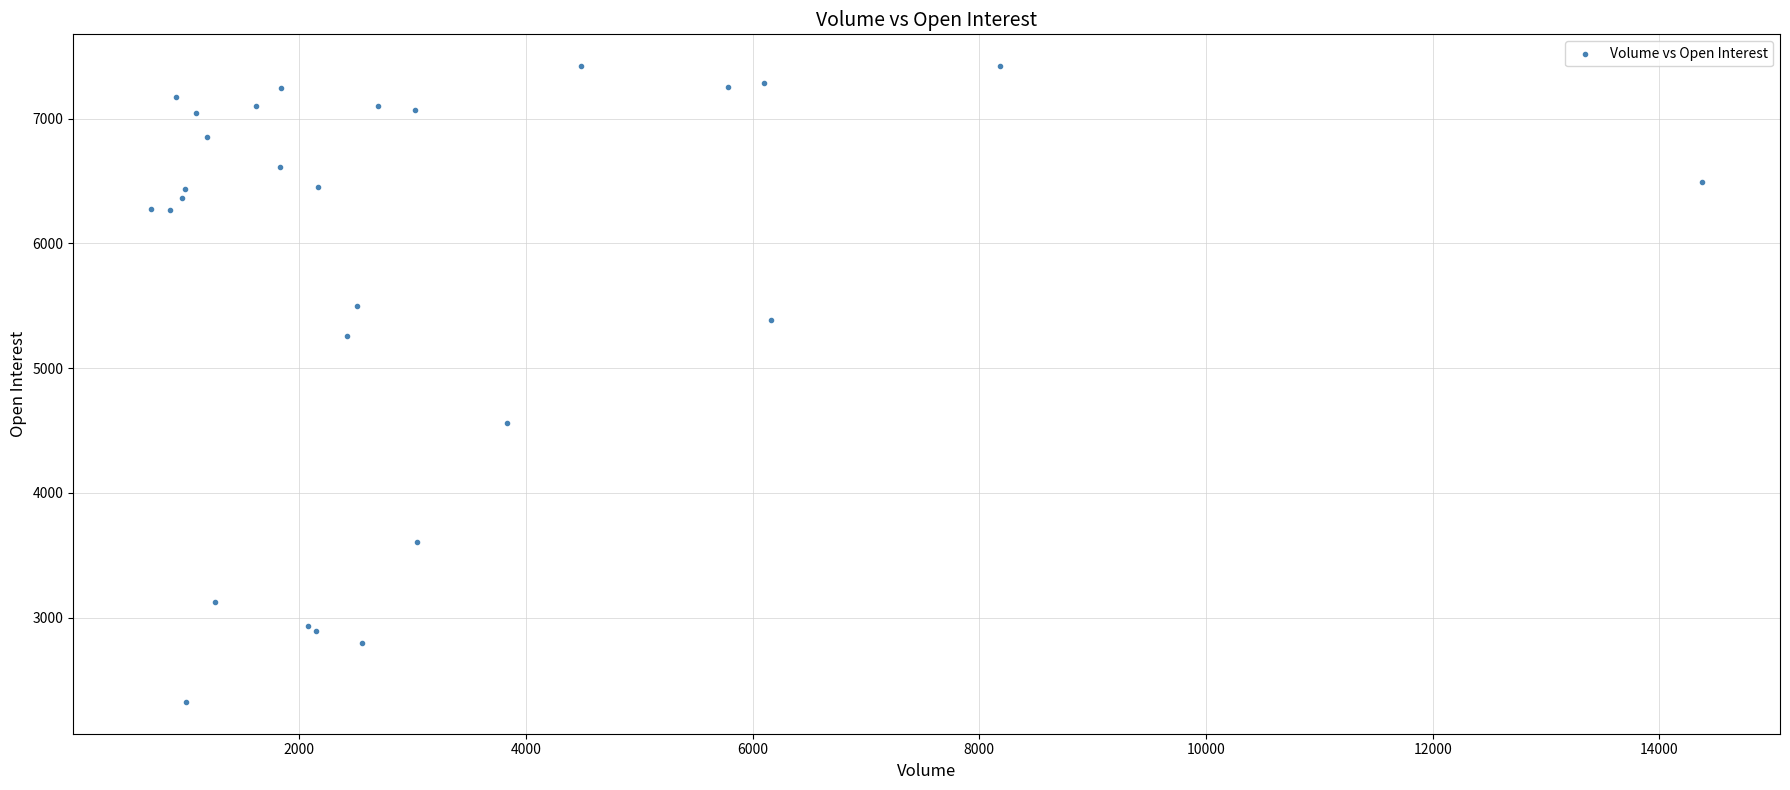

What Y value in the scatter plot is closest to 4873?

4562